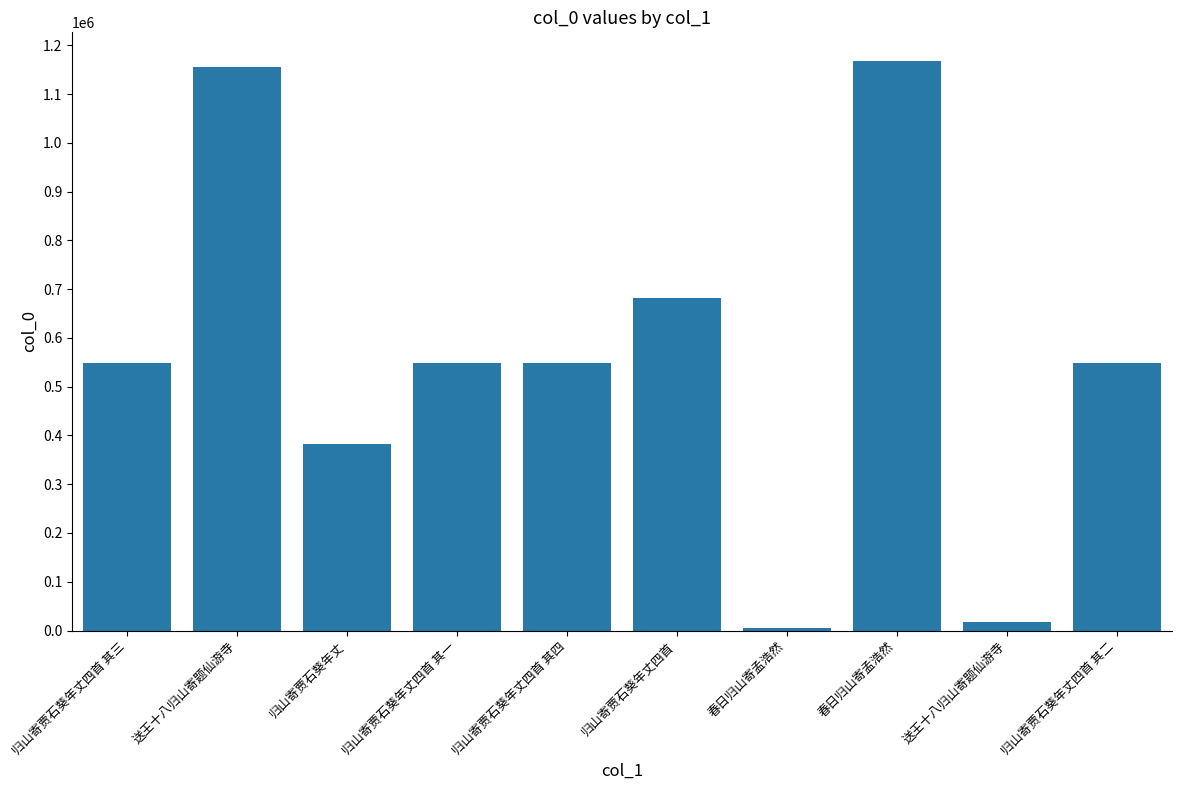

What is the change in value from 归山寄贾石葵年丈四首 其三 to 春日归山寄孟浩然?

+620003